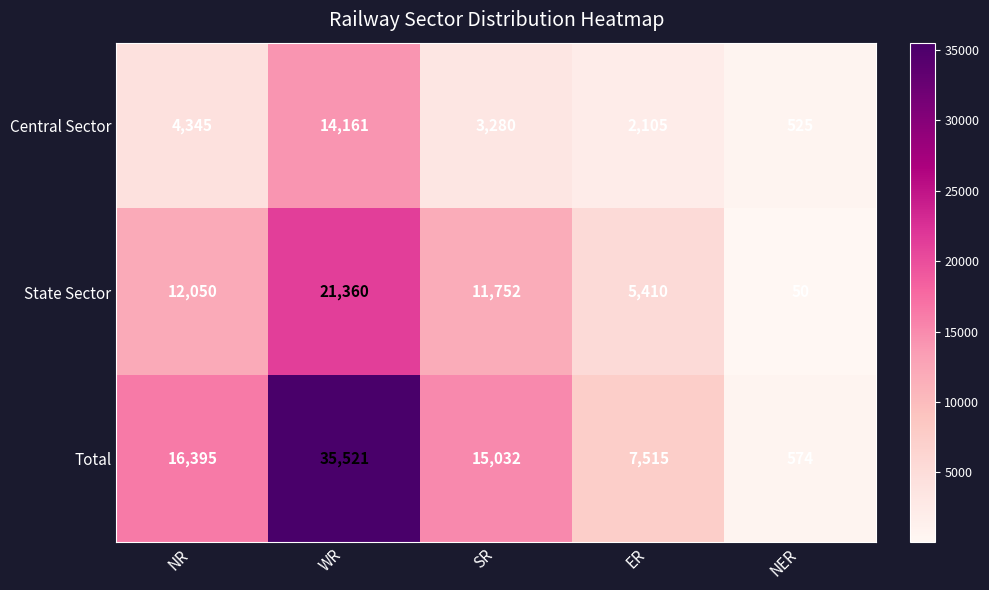

At which category is the sum across all series the highest?

WR